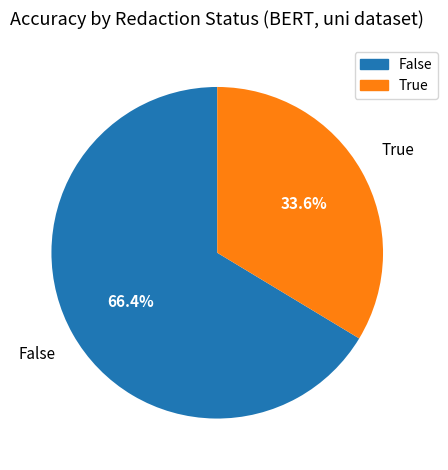

How much of the chart is everything except False?

33.6%